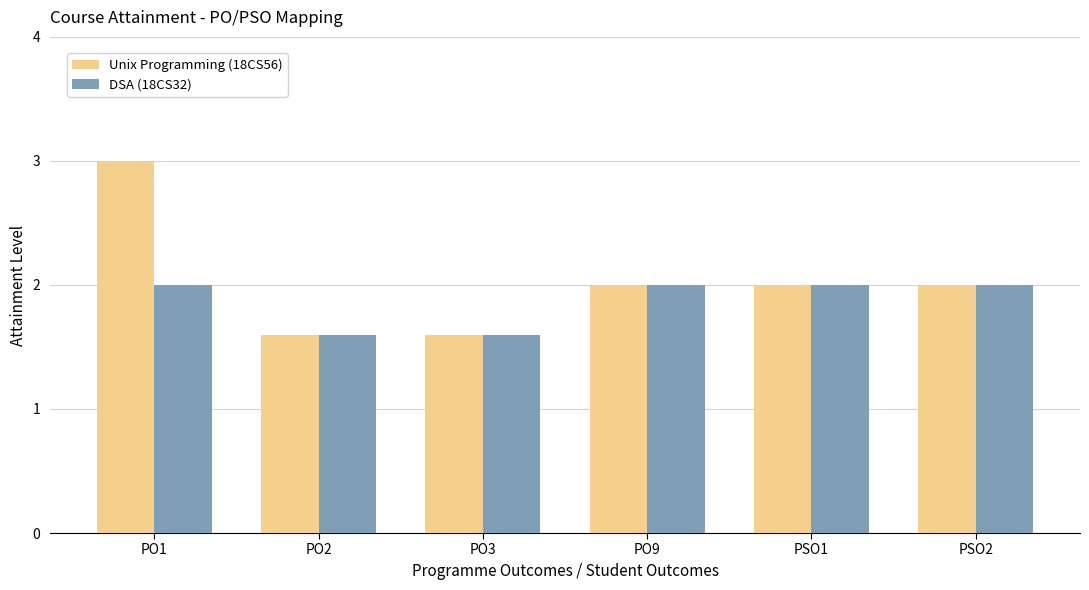

Count the Unix Programming (18CS56) values in the range 1 to 2.

5